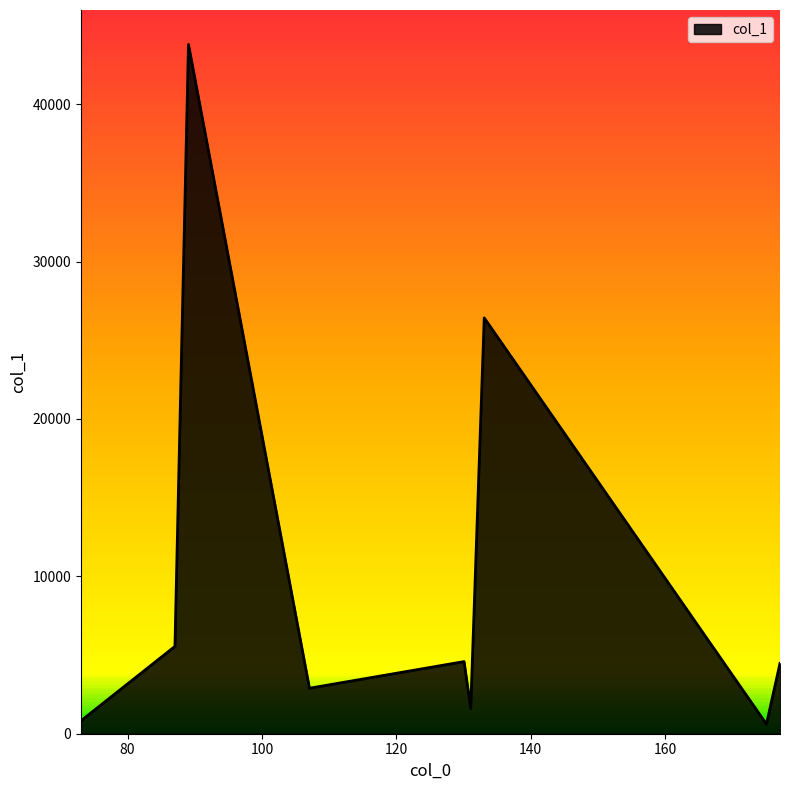

What is the minimum value shown in the chart?

608.9